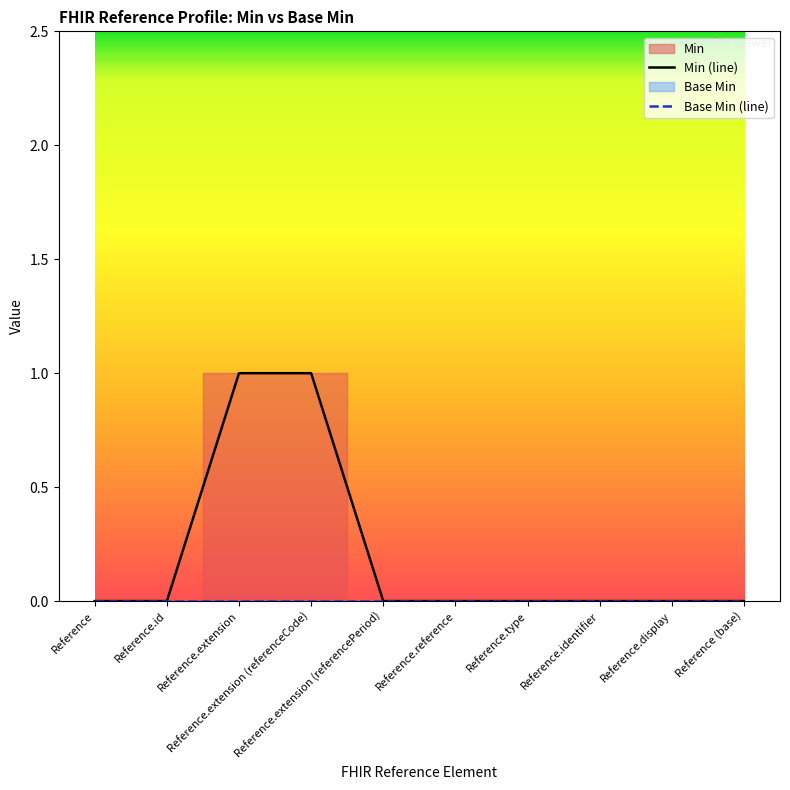

What is the difference between the Min (line) values at Reference and Reference.extension (referenceCode)?

1